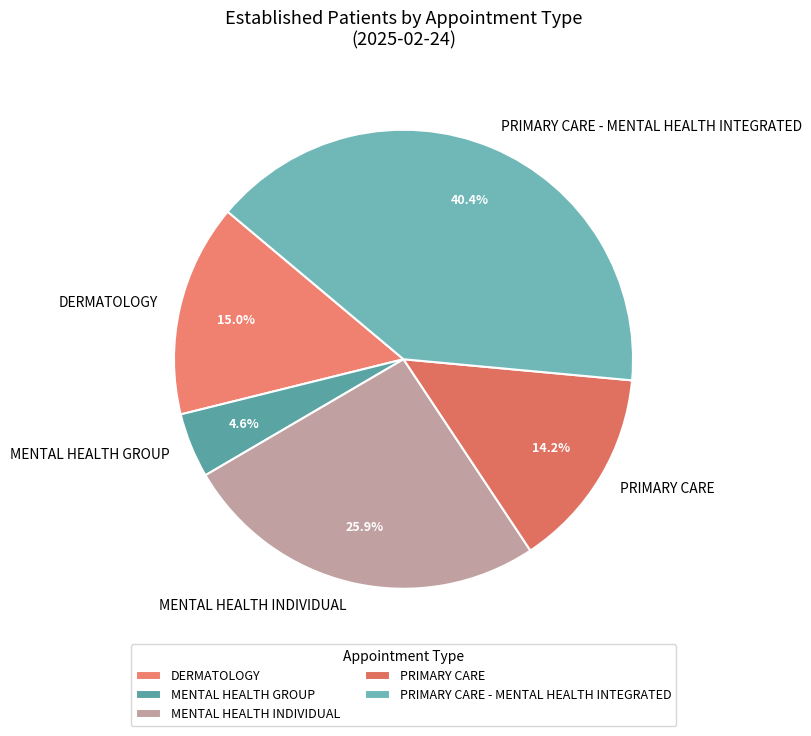

Is there any slice that represents more than half of the pie?

No